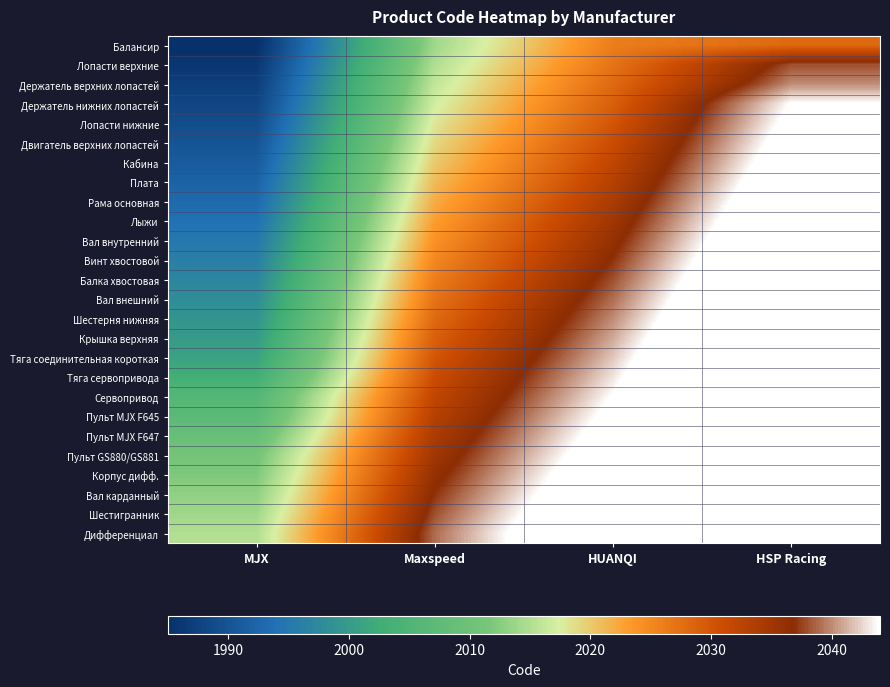

What is the smallest value displayed?

1985